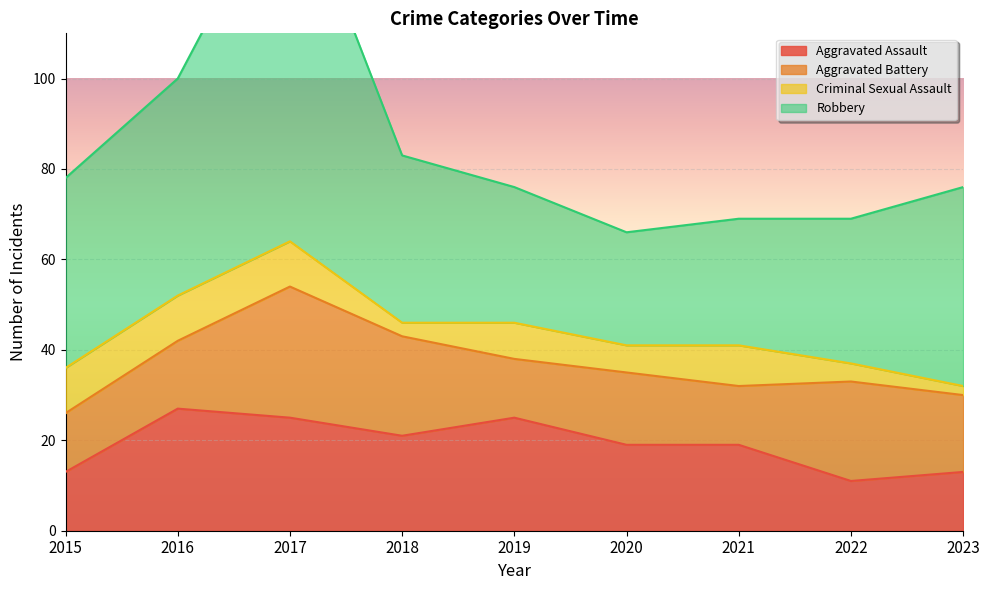

What are all the series names shown in the legend?

Aggravated Assault, Aggravated Battery, Criminal Sexual Assault, Robbery